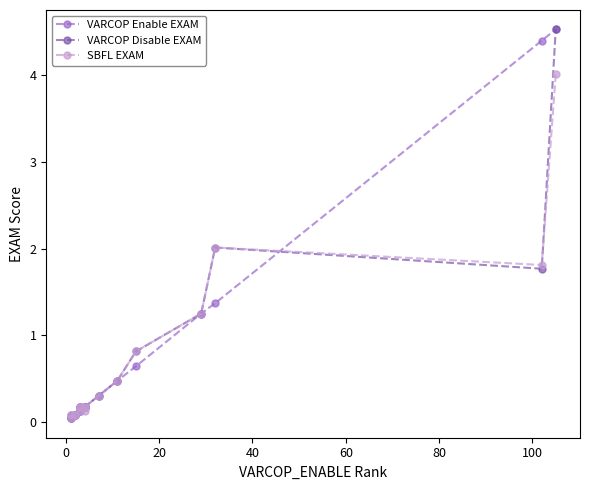

How many times do VARCOP Enable EXAM and SBFL EXAM cross each other?

1